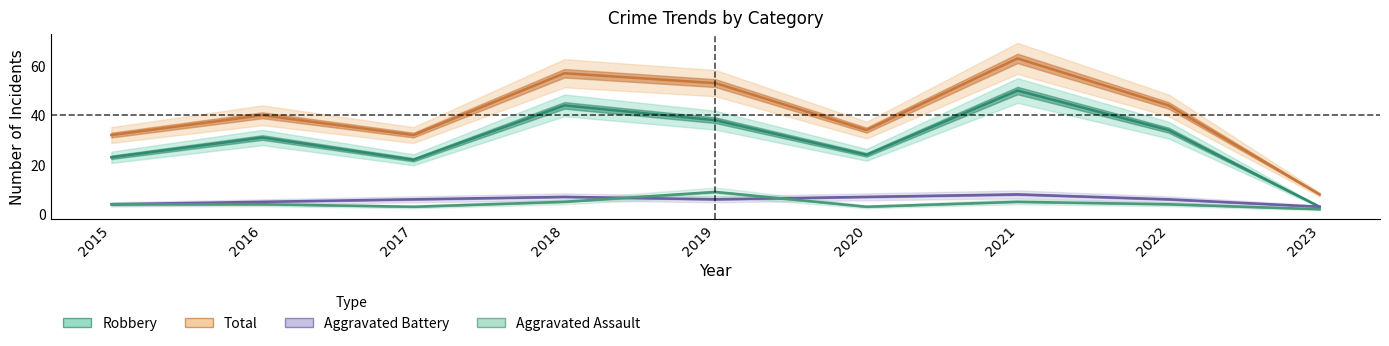

Reading left to right, what are all the values shown in this chart?

Aggravated Assault: 2015=4	2016=4	2017=3	2018=5	2019=9	2020=3	2021=5	2022=4	2023=2
Aggravated Battery: 2015=4	2016=5	2017=6	2018=7	2019=6	2020=7	2021=8	2022=6	2023=3
Robbery: 2015=23	2016=31	2017=22	2018=44	2019=38	2020=24	2021=50	2022=34	2023=3
Total: 2015=32	2016=40	2017=32	2018=57	2019=53	2020=34	2021=63	2022=44	2023=8